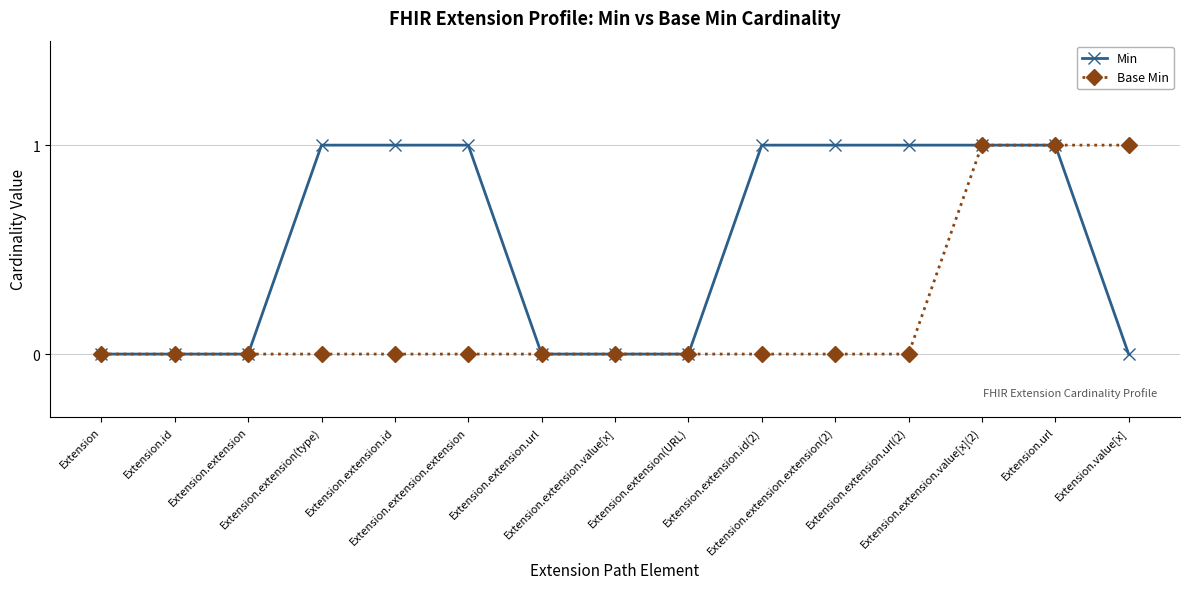

At Extension.extension.extension, list the series in order from largest to smallest.

Min, Base Min